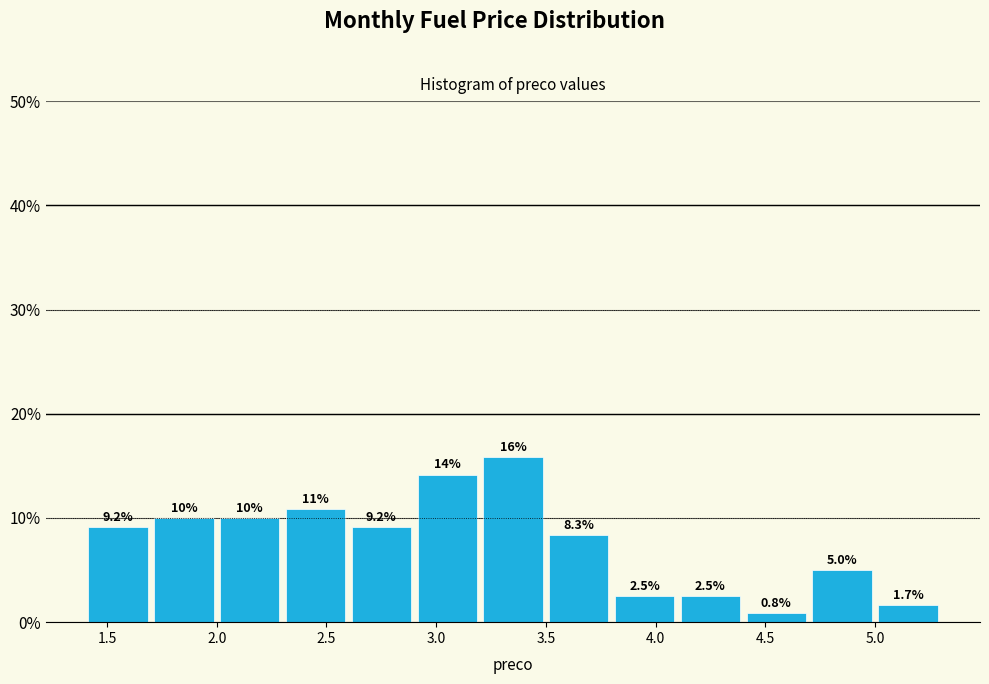

Which range on the x-axis has the tallest bar?

3.2 to 3.5